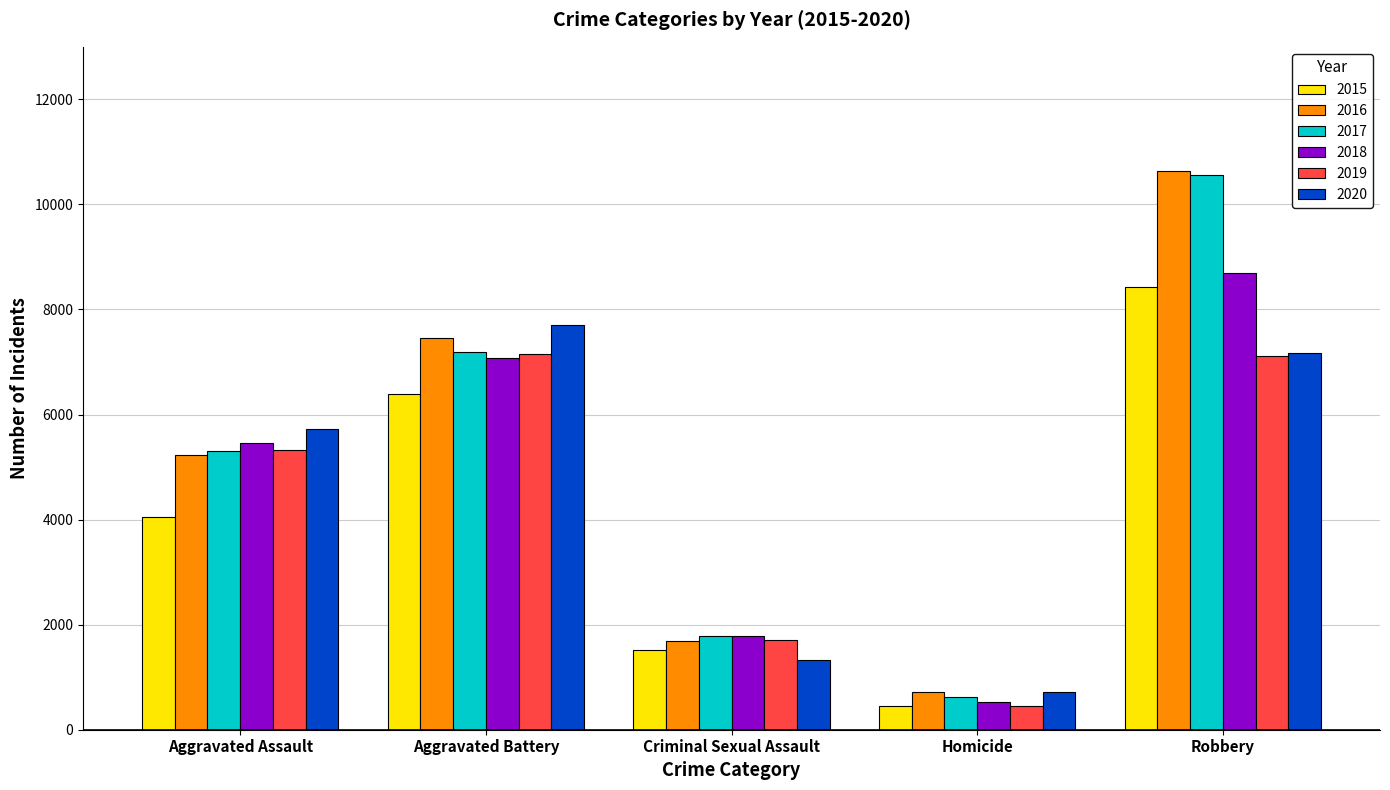

At which category is the sum across all series the highest?

Robbery